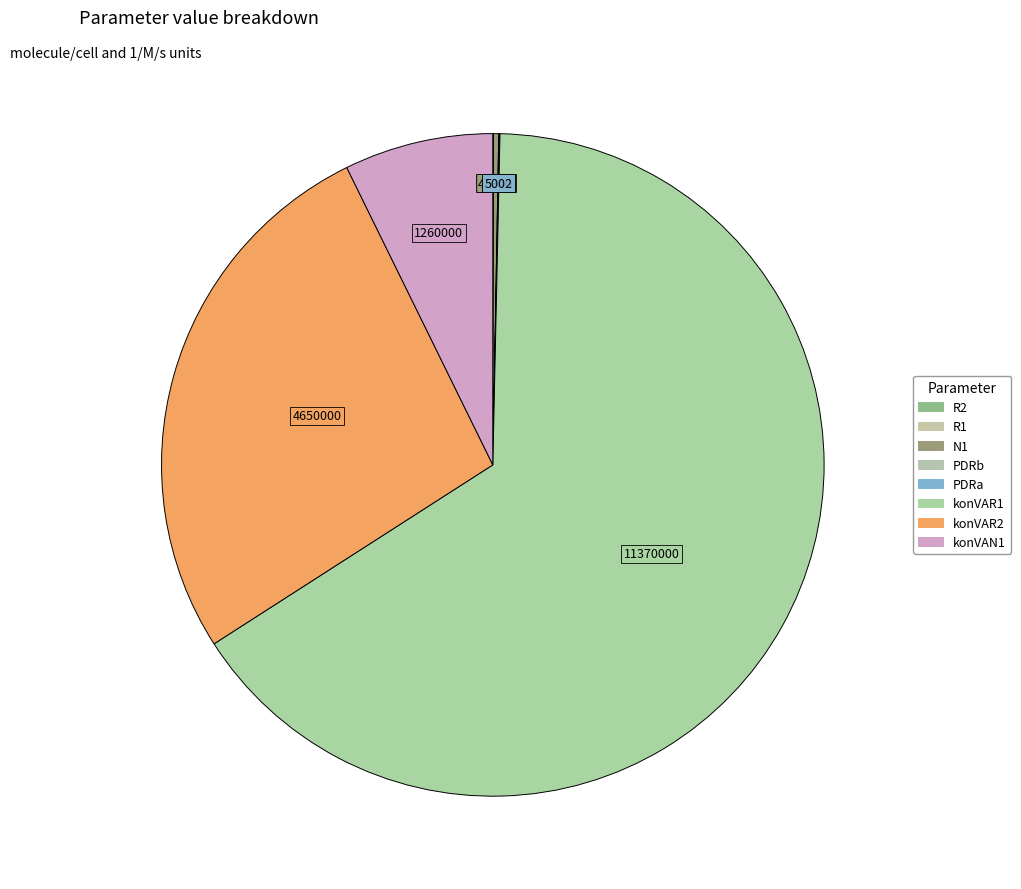

How many segments does this pie chart have?

8